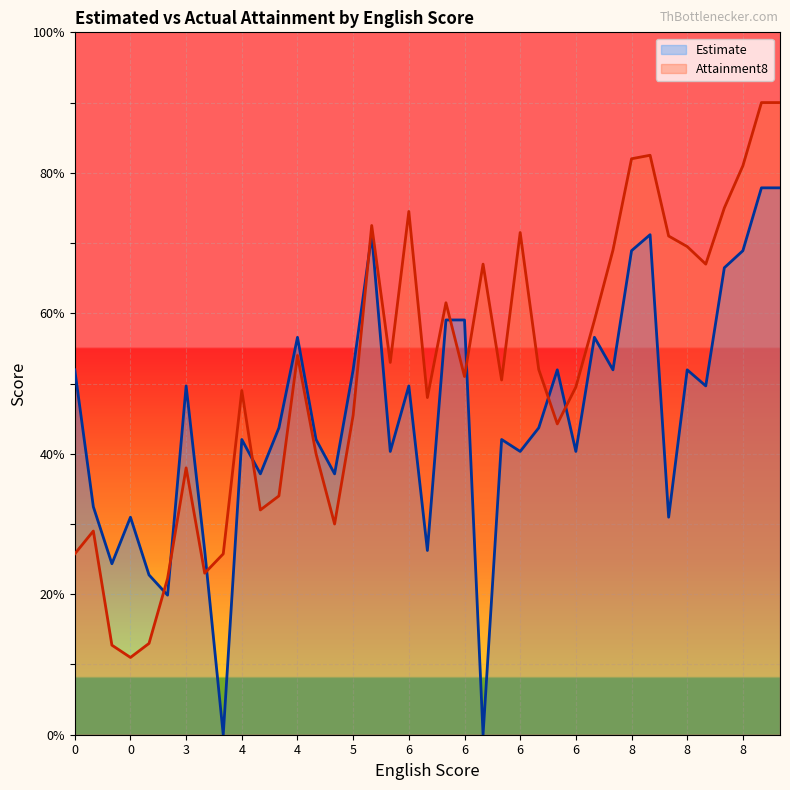

Is the value of Estimate at 6 greater than the value of Attainment8 at 8?

No